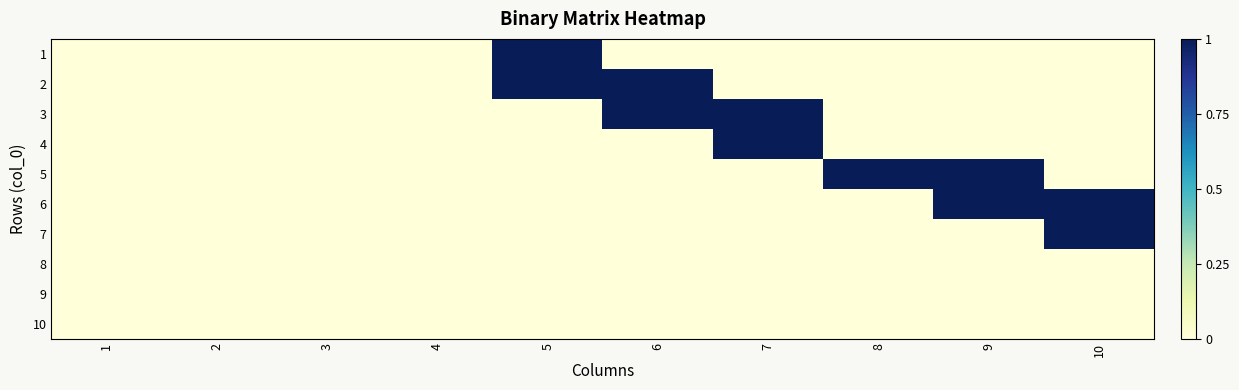

At how many categories does at least one series exceed 0?

6